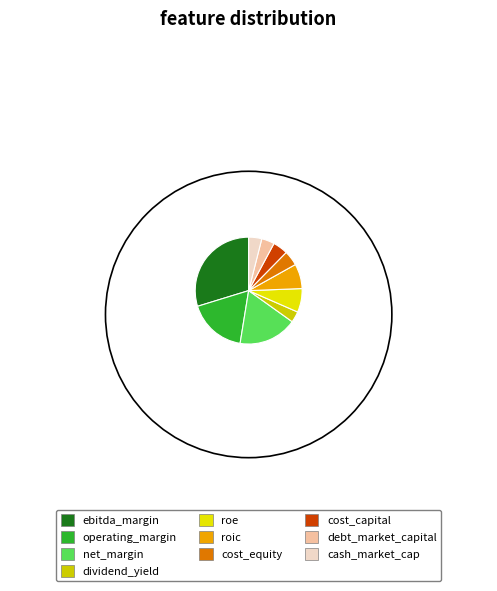

Is roe the majority of the pie?

No